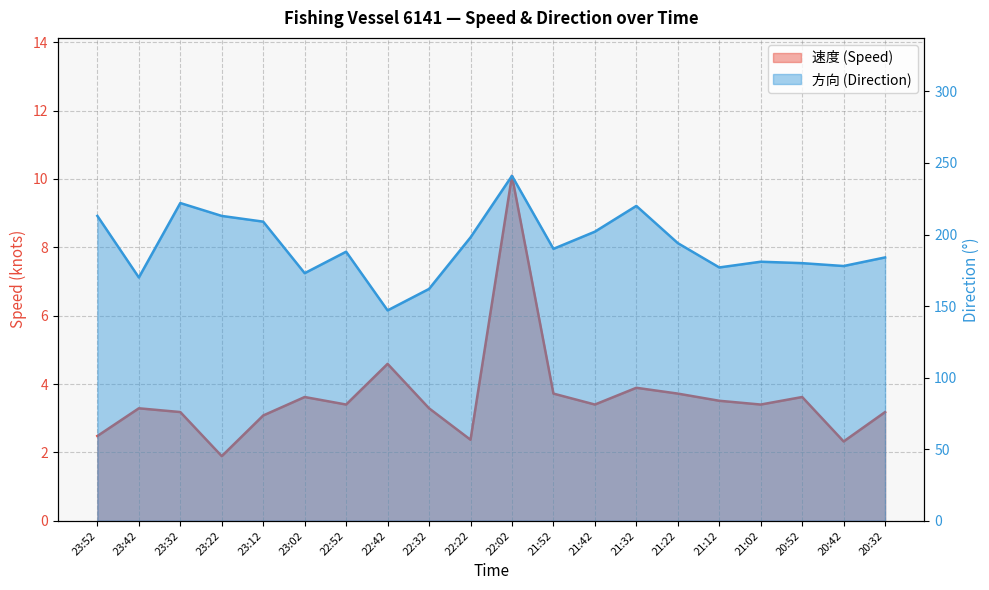

True or false: 方向 has a value of 62.9 at 21:12.

False